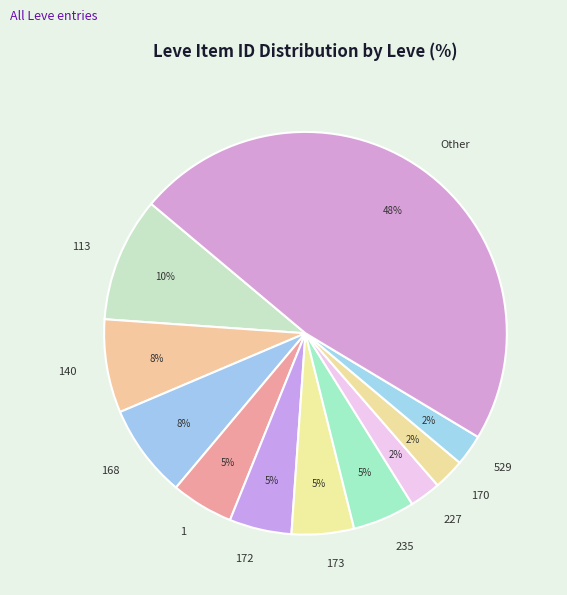

Does any single category account for the majority?

No